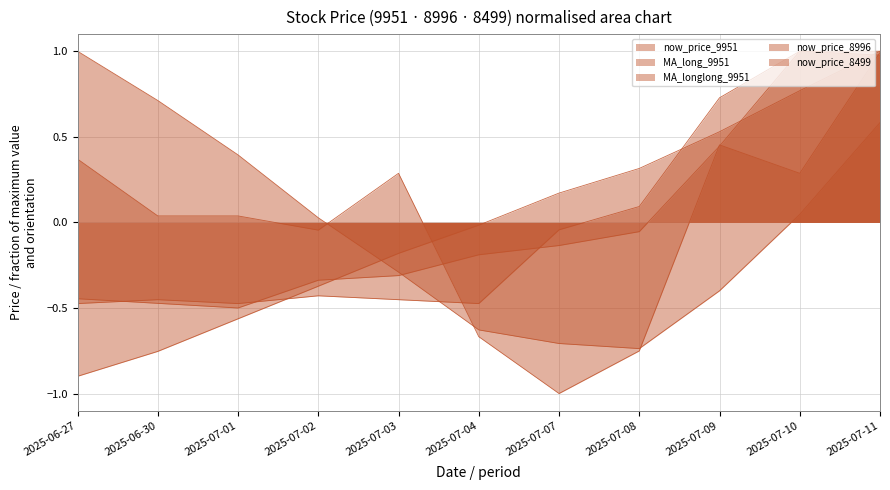

Reading left to right, what are all the values shown in this chart?

now_price_9951: 2025-06-27=-0.5	2025-06-30=-0.5	2025-07-01=-0.5	2025-07-02=-0.4	2025-07-03=-0.5	2025-07-04=-0.5	2025-07-07=-0.0	2025-07-08=0.1	2025-07-09=0.7	2025-07-10=1.0	2025-07-11=1.0
MA_long_9951: 2025-06-27=1.0	2025-06-30=0.7	2025-07-01=0.4	2025-07-02=0.0	2025-07-03=-0.3	2025-07-04=-0.6	2025-07-07=-0.7	2025-07-08=-0.7	2025-07-09=-0.4	2025-07-10=0.0	2025-07-11=0.6
MA_longlong_9951: 2025-06-27=-0.9	2025-06-30=-0.8	2025-07-01=-0.6	2025-07-02=-0.4	2025-07-03=-0.2	2025-07-04=-0.0	2025-07-07=0.2	2025-07-08=0.3	2025-07-09=0.5	2025-07-10=0.8	2025-07-11=1.0
now_price_8996: 2025-06-27=0.4	2025-06-30=0.0	2025-07-01=0.0	2025-07-02=-0.0	2025-07-03=0.3	2025-07-04=-0.7	2025-07-07=-1.0	2025-07-08=-0.8	2025-07-09=0.5	2025-07-10=0.3	2025-07-11=1.0
now_price_8499: 2025-06-27=-0.4	2025-06-30=-0.5	2025-07-01=-0.5	2025-07-02=-0.3	2025-07-03=-0.3	2025-07-04=-0.2	2025-07-07=-0.1	2025-07-08=-0.1	2025-07-09=0.4	2025-07-10=1.0	2025-07-11=1.0